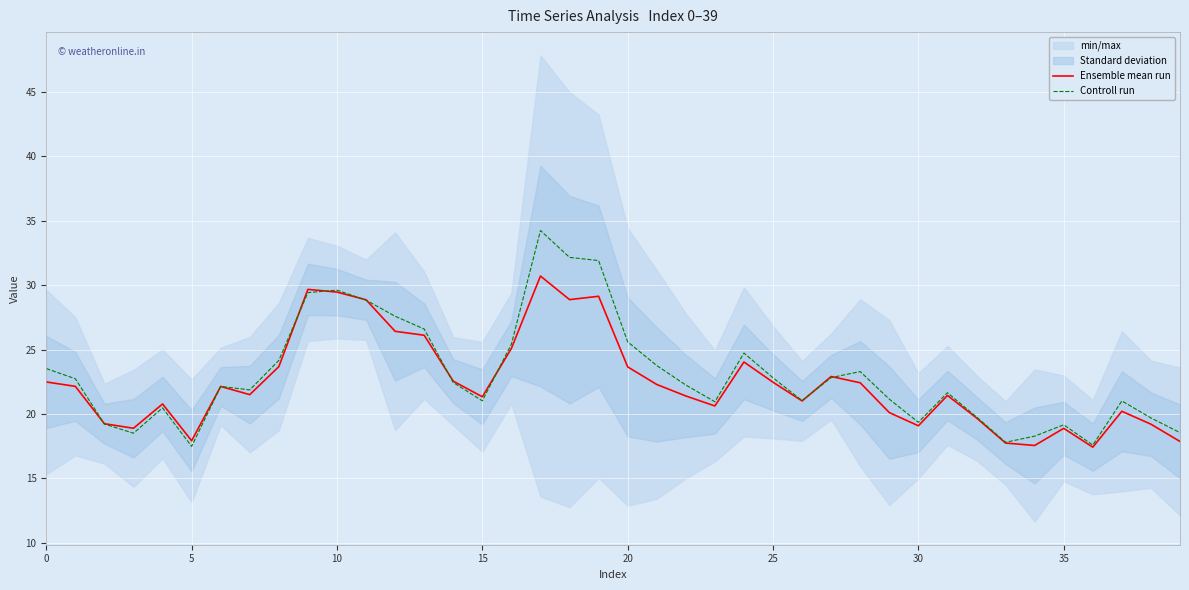

Where is Ensemble mean run nearest to the value 24?

24